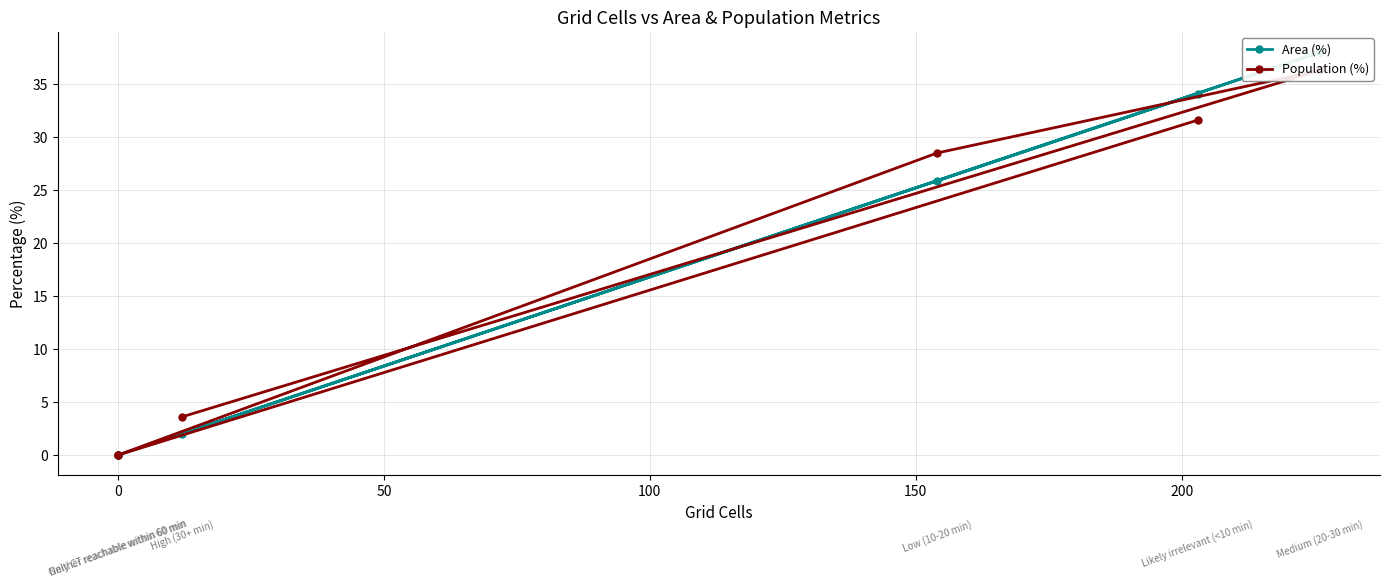

What are all the series names shown in the legend?

Area (%), Population (%)